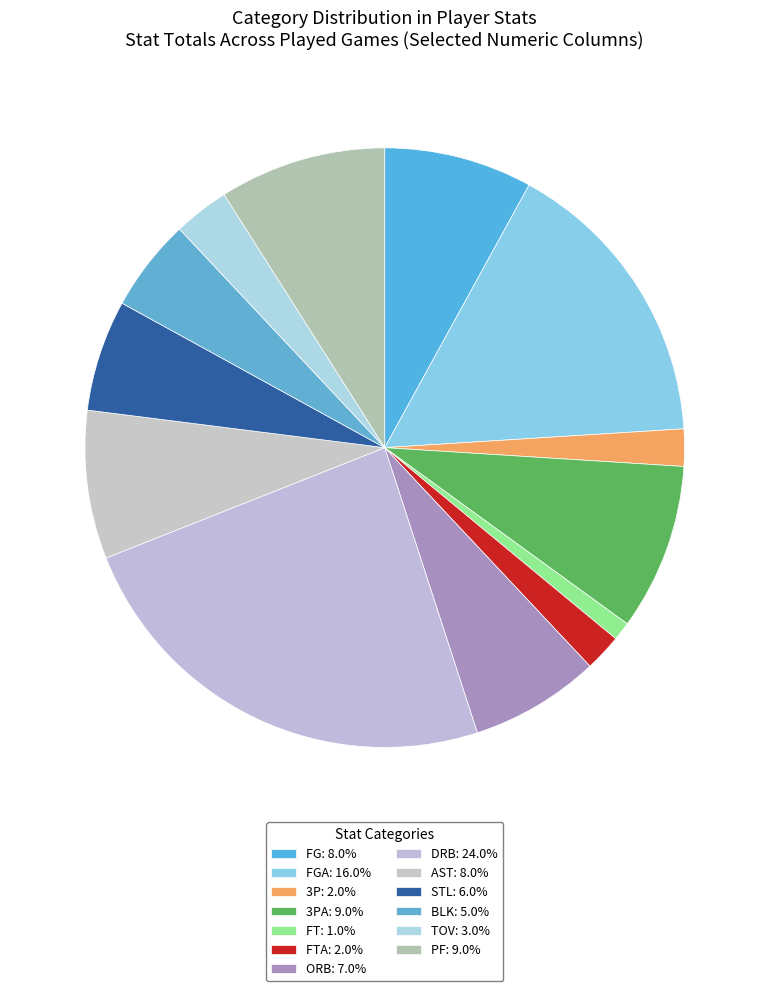

How many slices are in this pie chart?

13